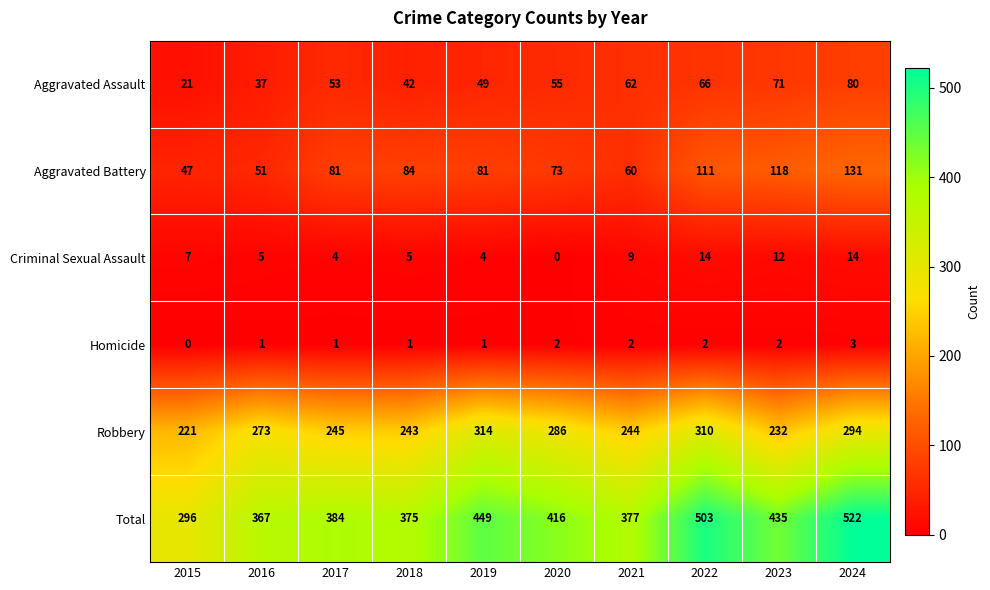

What is the difference between the highest and lowest values at 2022?

501